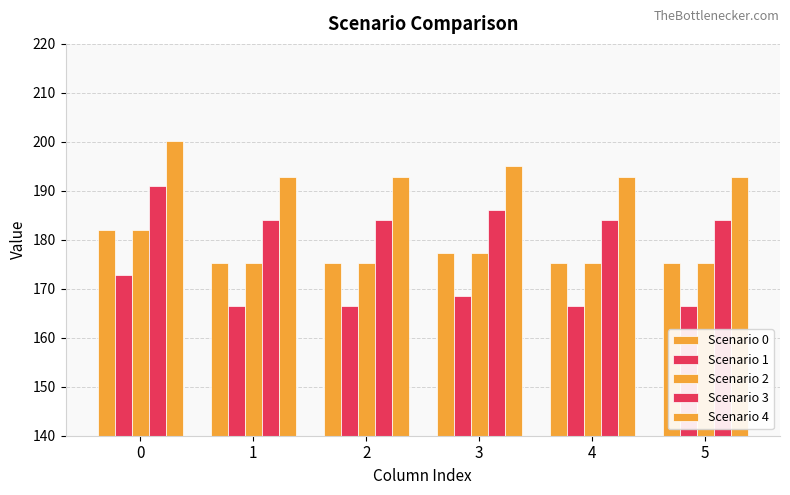

How many bars are there in total?

30